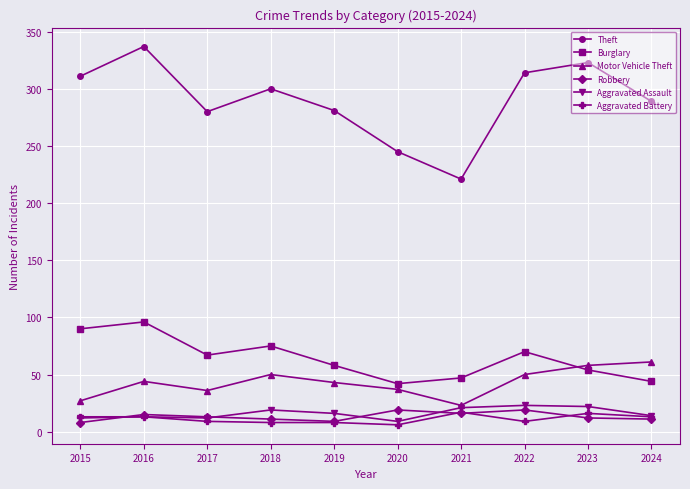

Is it true that Burglary equals 14 at 2023?

False